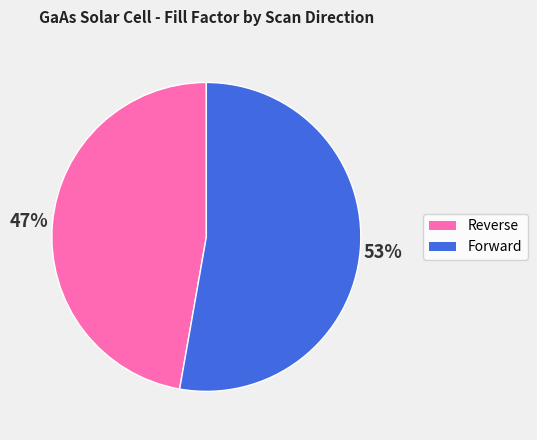

Which slice is the largest?

Forward